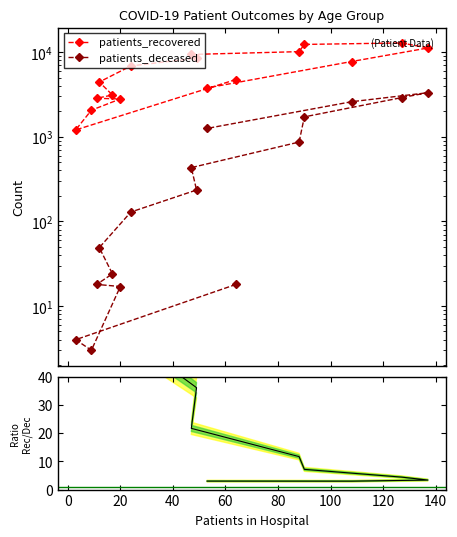

What is the label of the 3rd point from the left?

20